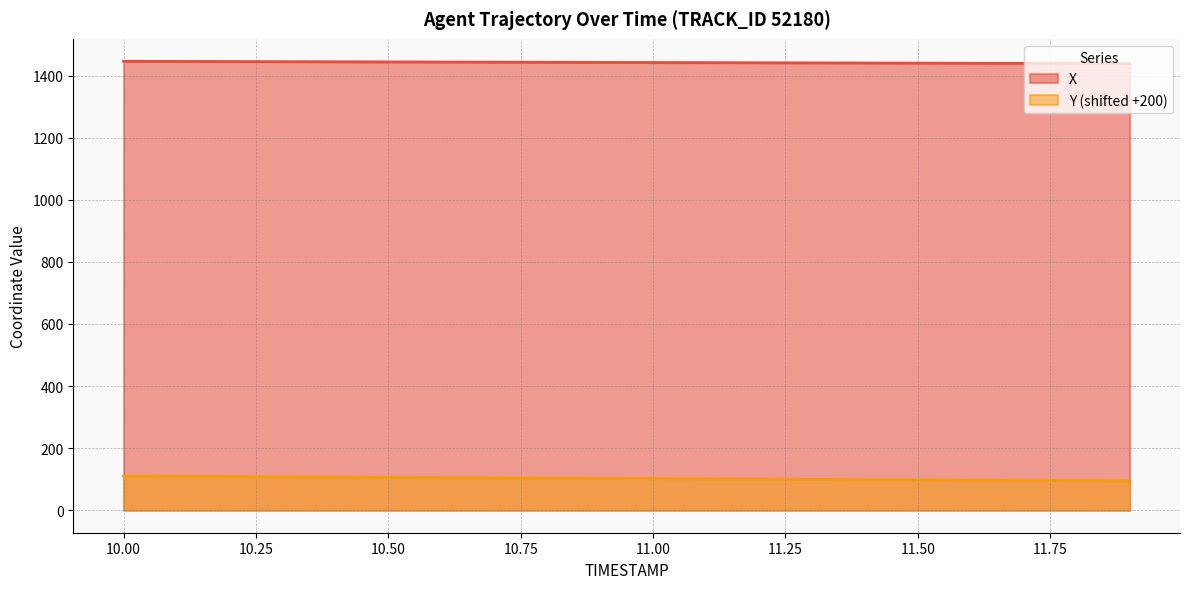

True or false: X and Y intersect in this chart.

False